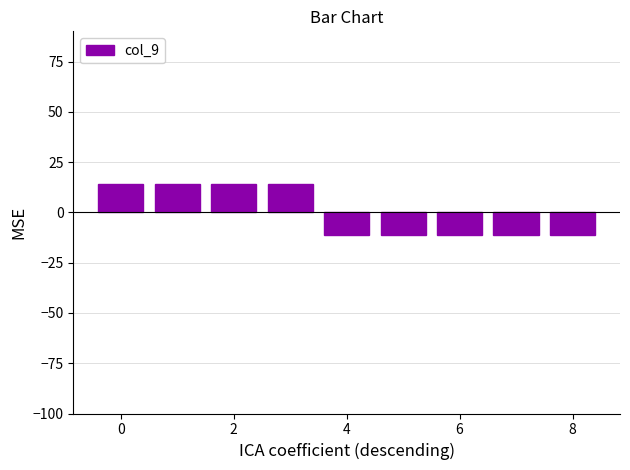

What is the value of the 8th bar from the left?

-11.1